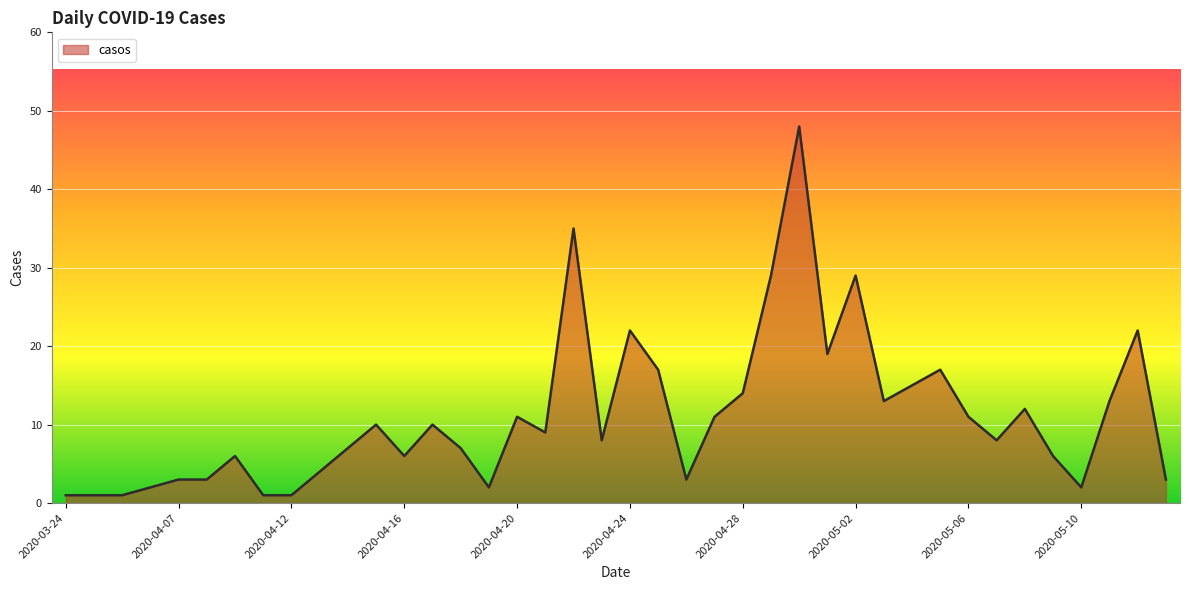

What is the difference between the maximum and minimum values?

47